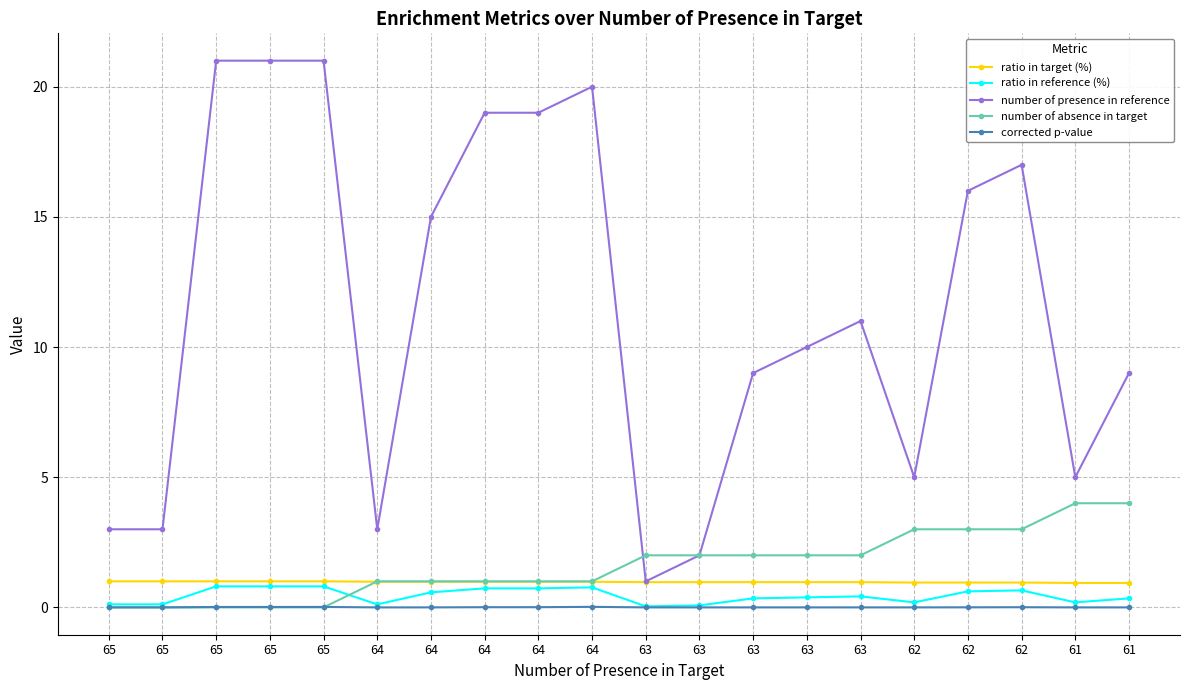

What is the average value of the number of absence in target series?

1.6